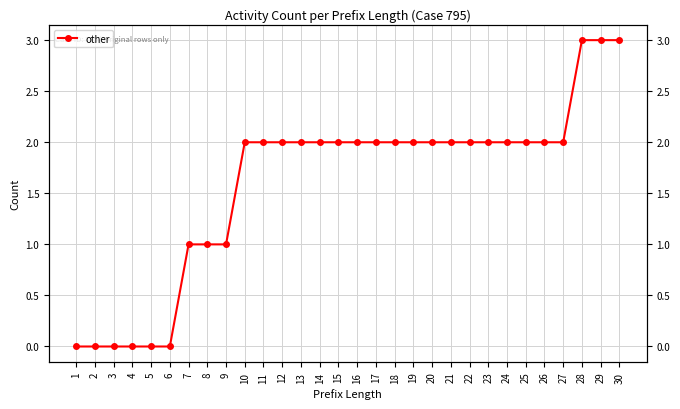

At which category does the chart reach its minimum across all series?

1